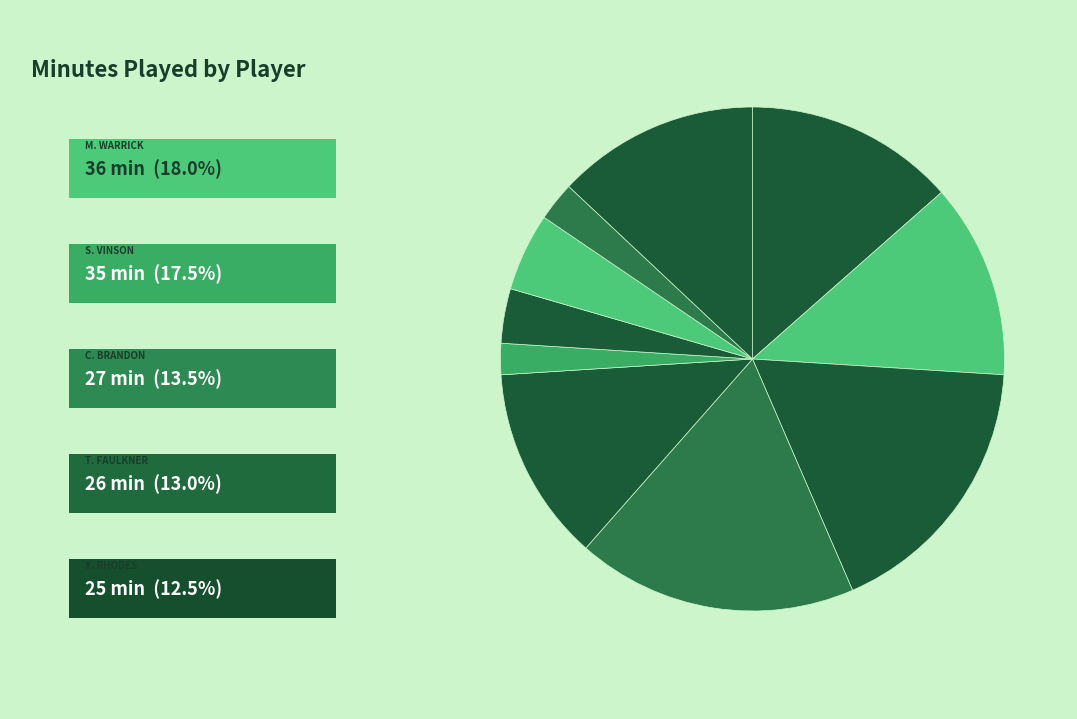

How many segments does this pie chart have?

10